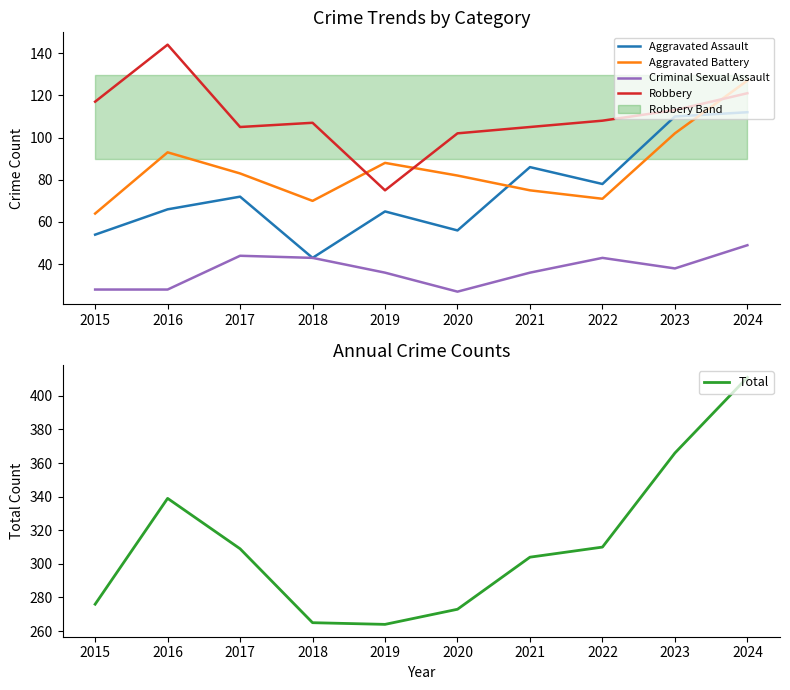

Where is the first local minimum for Aggravated Assault?

2018